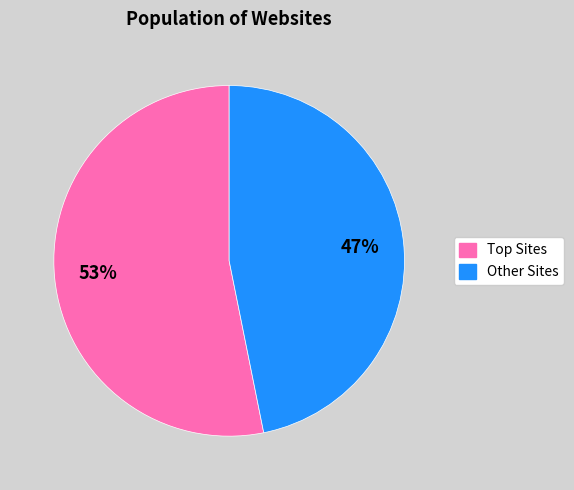

Is there a majority slice in this chart?

Yes